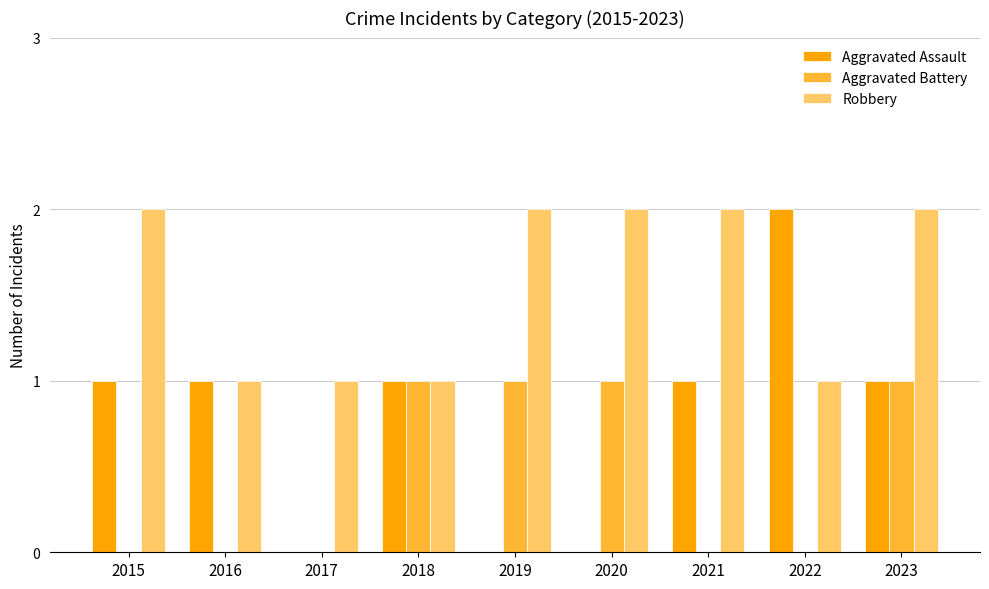

Which series has the widest spread of values?

Aggravated Assault